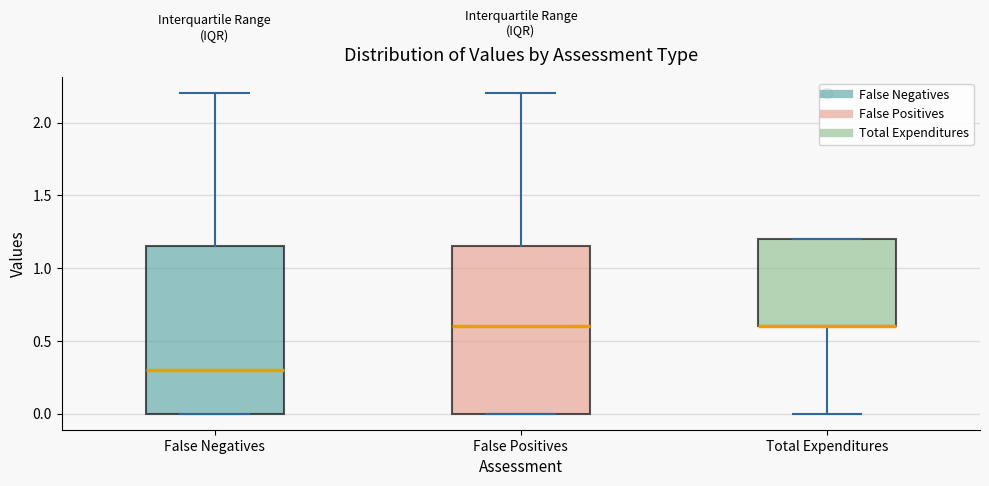

Where does the lower whisker of the box for Total Expenditures end on the y-axis? The values are not printed on the chart, so give them approximately, as read against the axis.

0.00